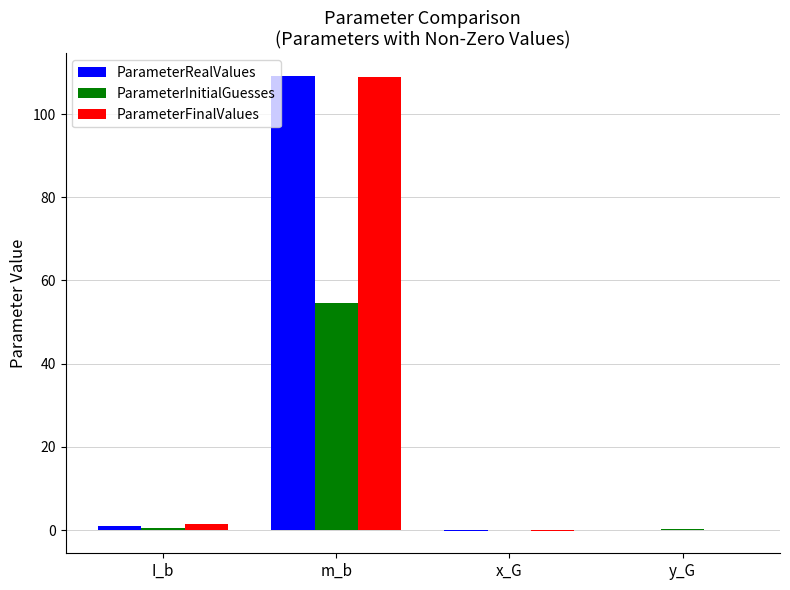

Does the chart contain stacked bars?

No